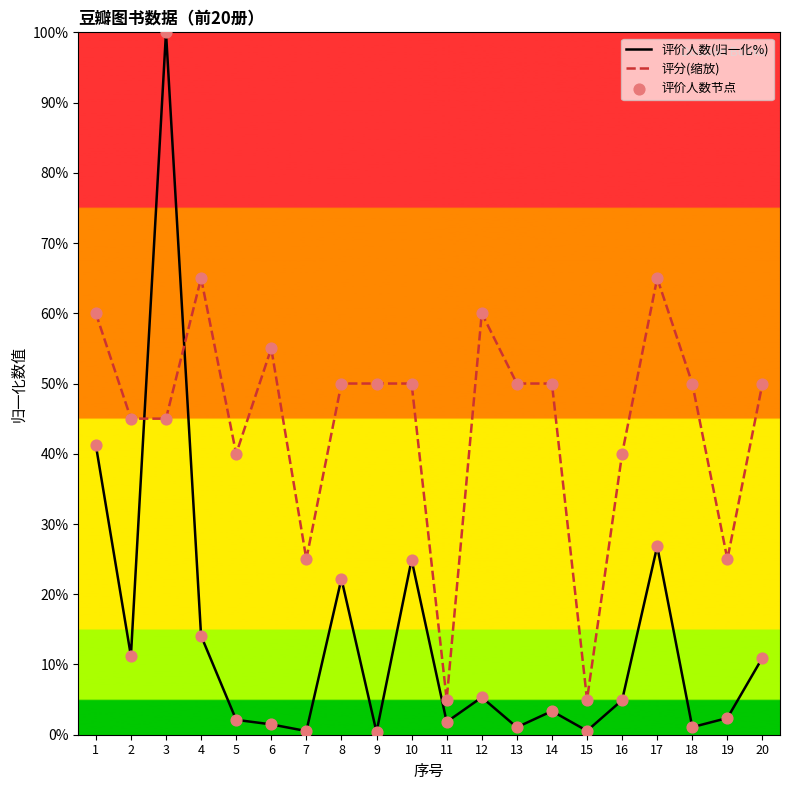

Which series contains the highest Y value?

评价人数(归一化%)